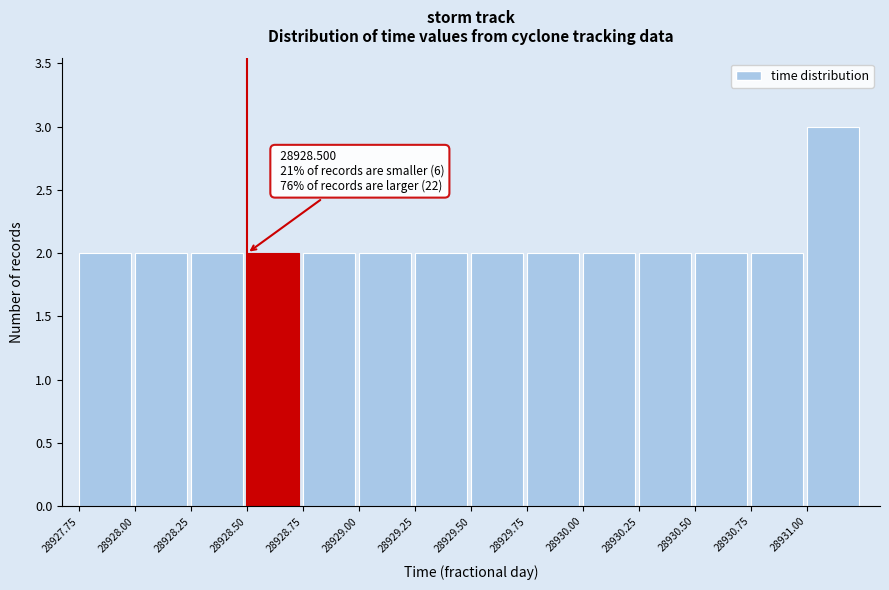

Which range on the x-axis has the tallest bar?

28931.00 to 28931.25